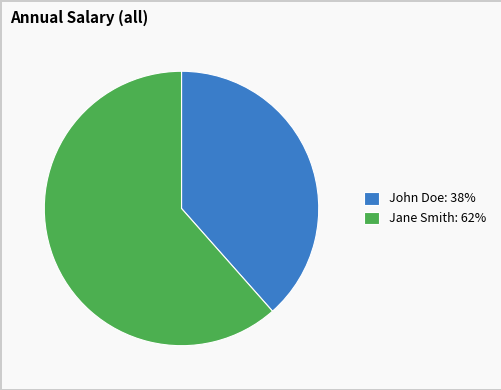

Is the sum of John Doe: 38% and Jane Smith: 62% greater than half?

Yes